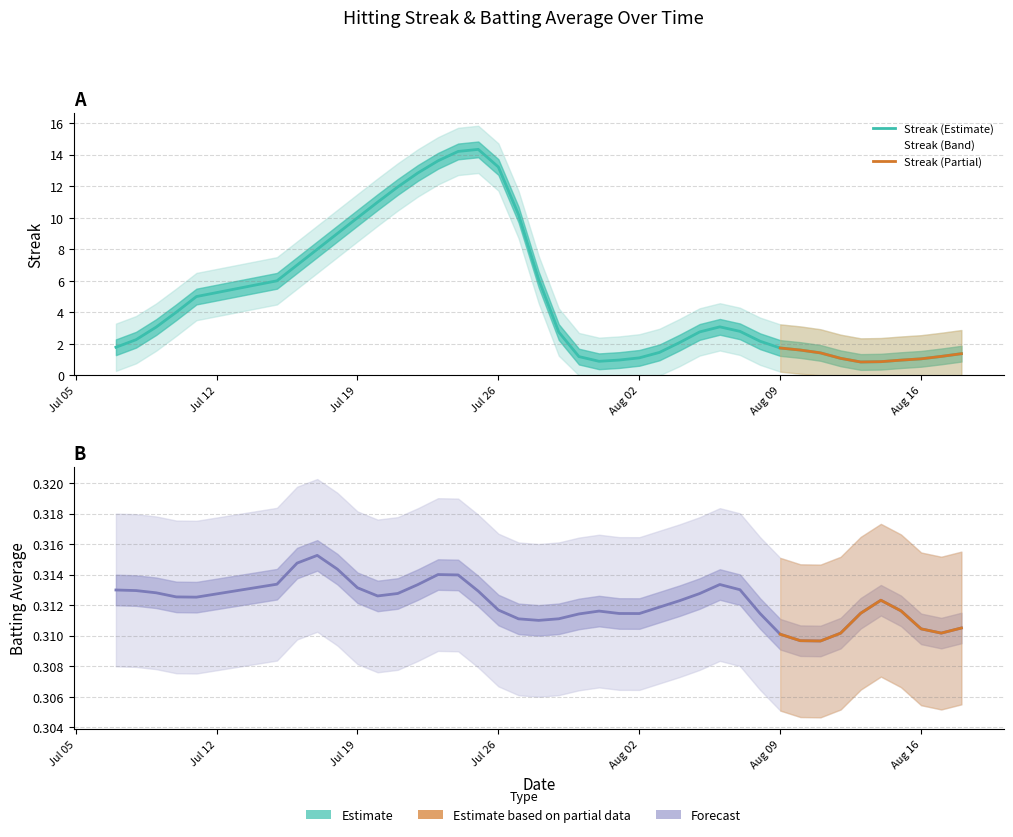

What is the sum of the batting_avg values at 17 and 30?

0.6